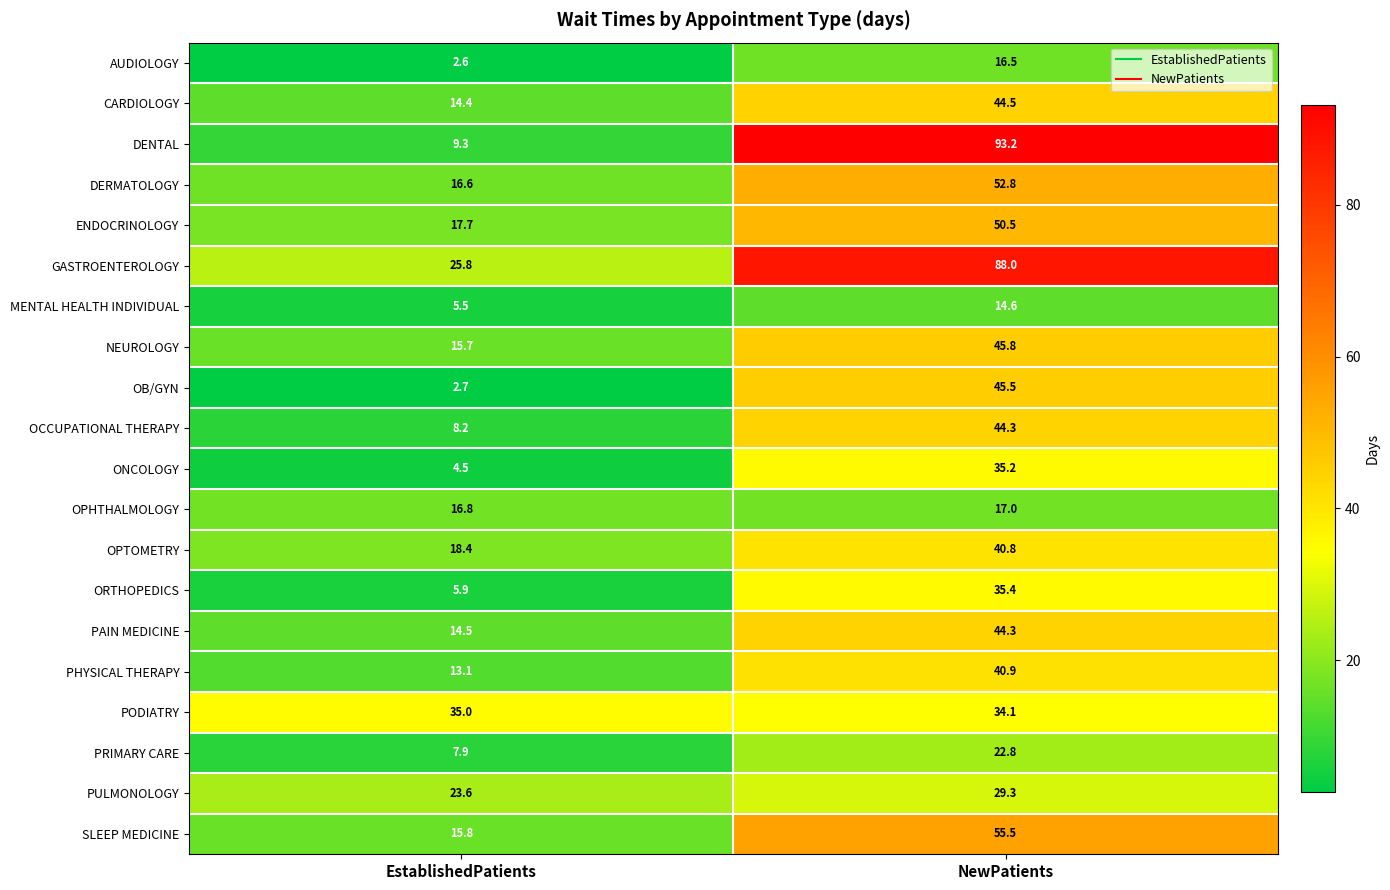

List the labels in order of MENTAL HEALTH INDIVIDUAL value, smallest first.

EstablishedPatients, NewPatients